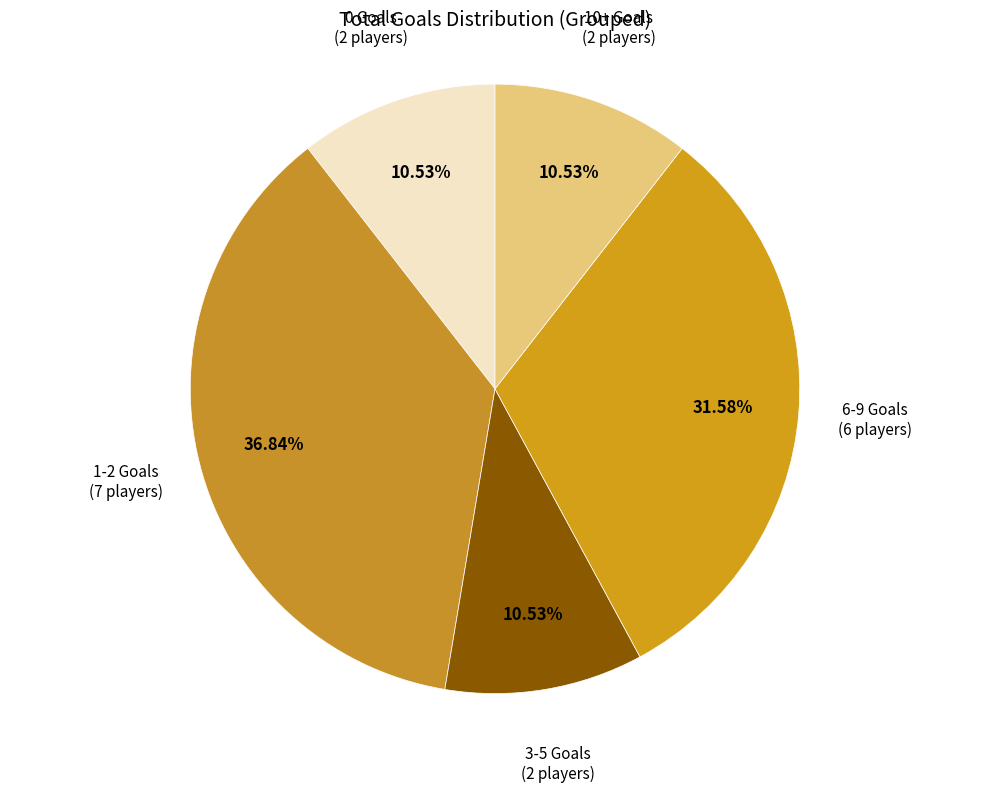

Count the number of slices in the pie.

5